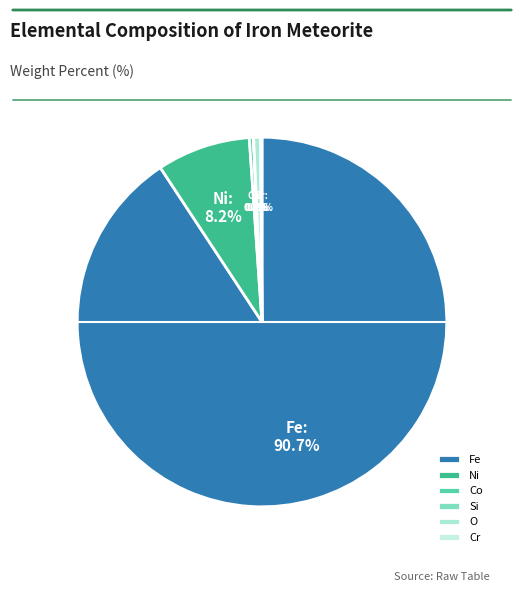

Which has a higher value, Ni or Co?

Ni